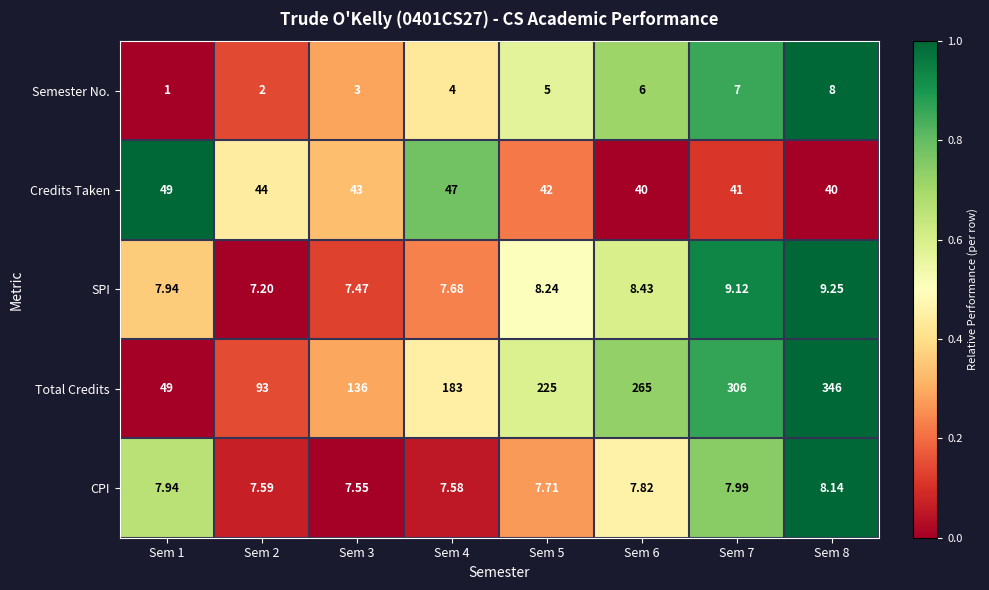

How many distinct data groups are displayed?

5